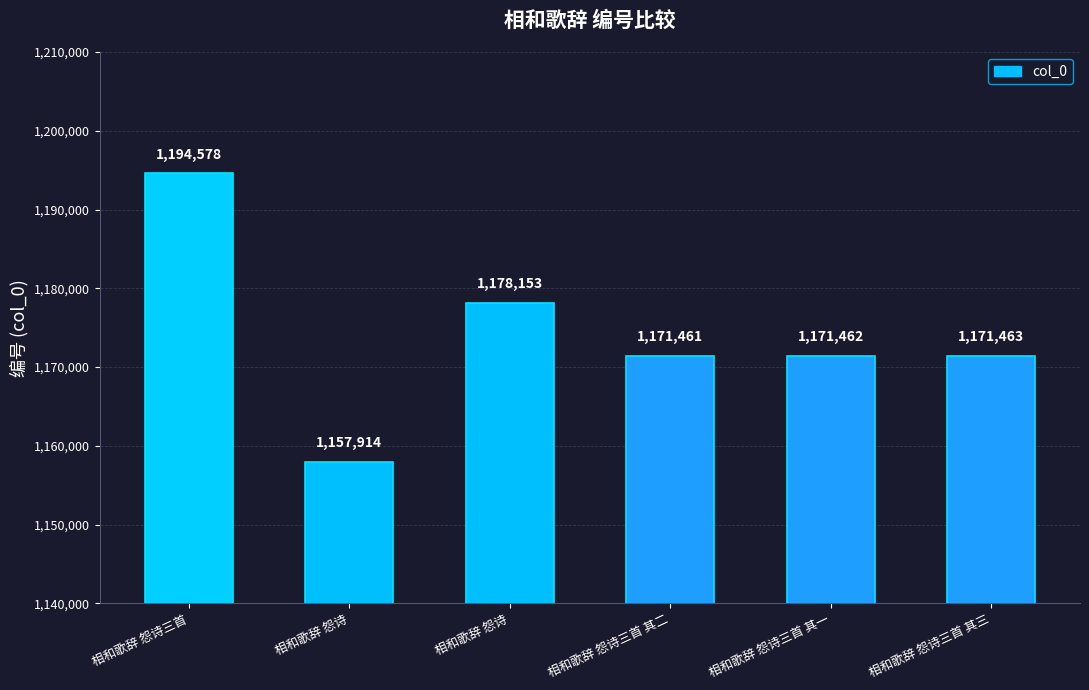

How many bars are there in total?

6